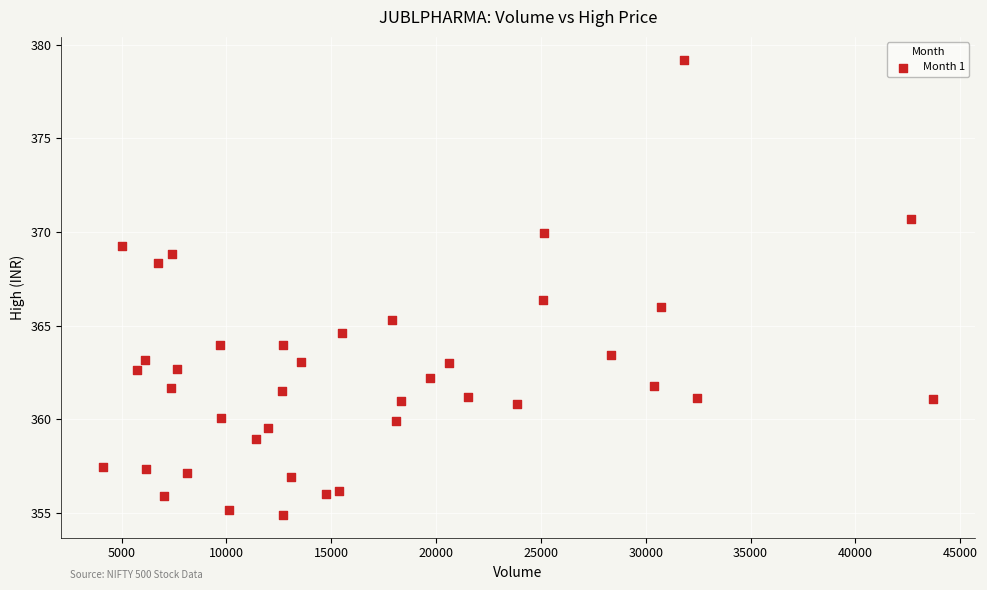

What Y value in the scatter plot is closest to 367?

366.4